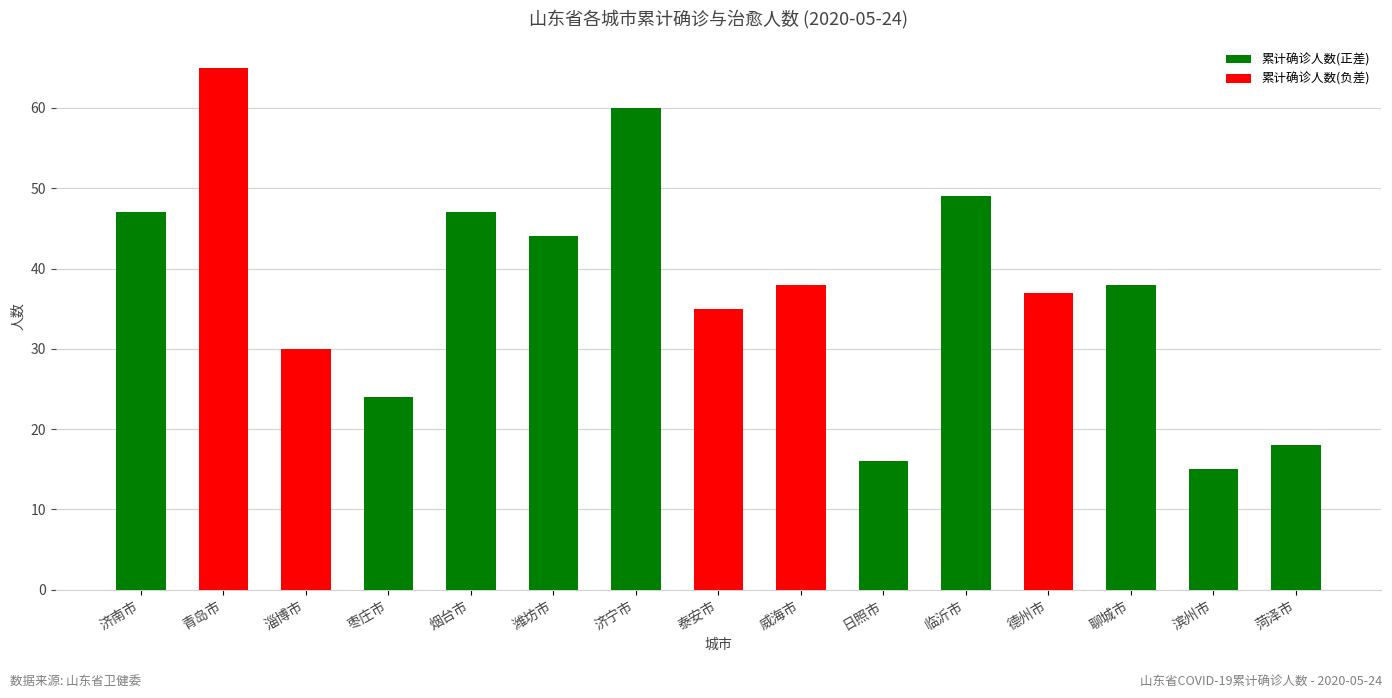

What value does the data have at 日照市, to the nearest 5?

15